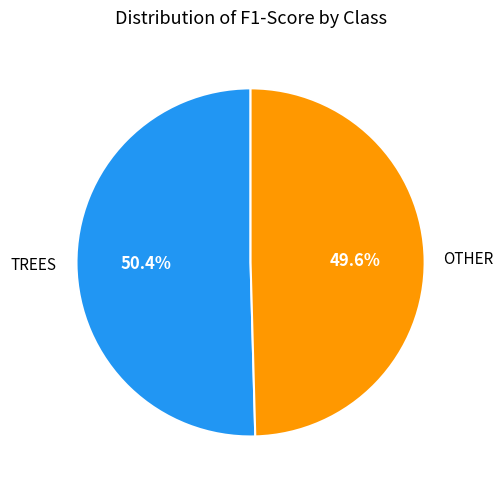

Does any single category account for the majority?

Yes